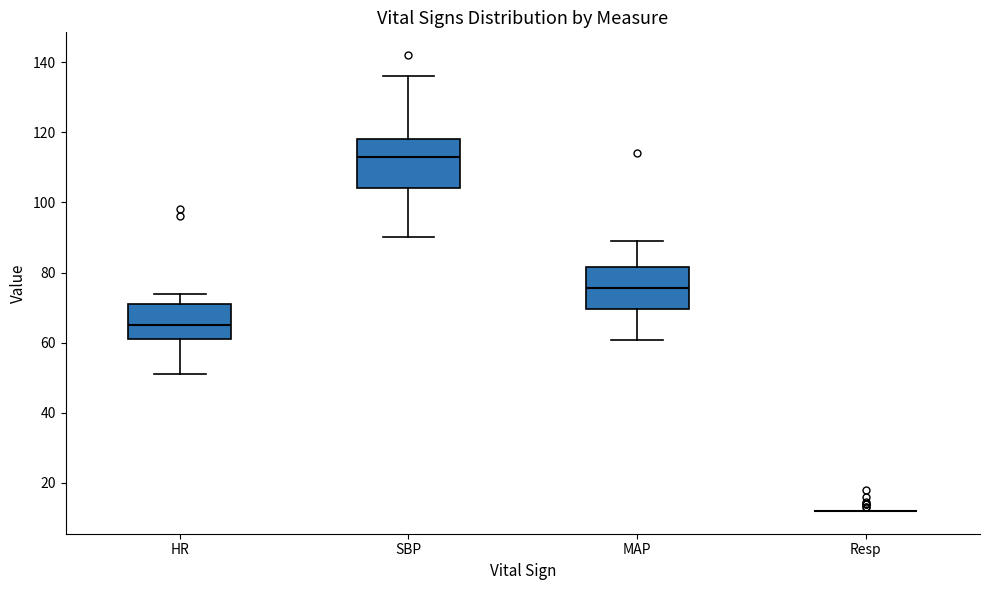

Reading left to right, read every box against the y-axis: the position of its median line, the range the box covers, and the ends of its whiskers. The values are not printed on the chart, so give them approximately, as read against the axis.

HR: median 66, box 62 to 72, whiskers 52 to 74
SBP: median 114, box 104 to 118, whiskers 90 to 136
MAP: median 76, box 70 to 82, whiskers 60 to 90
Resp: box collapsed to a line at 12, whiskers 12 to 12